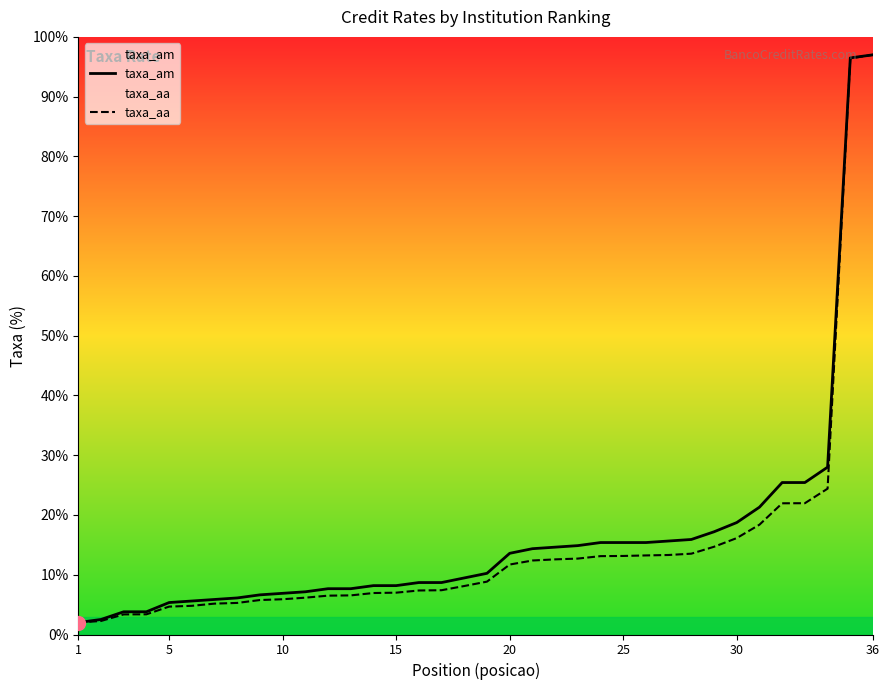

Which label corresponds to the smallest value in the chart?

1